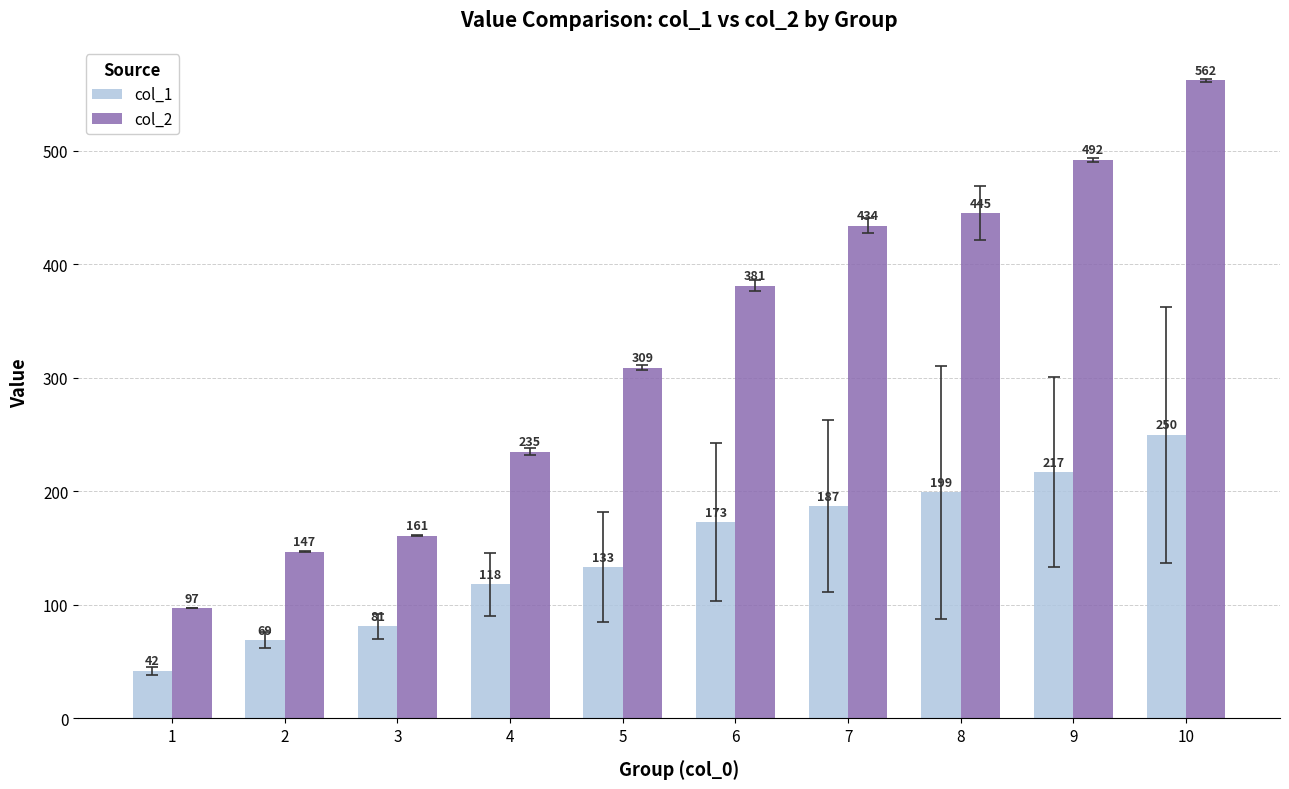

Read the col_2 value at 3.

161